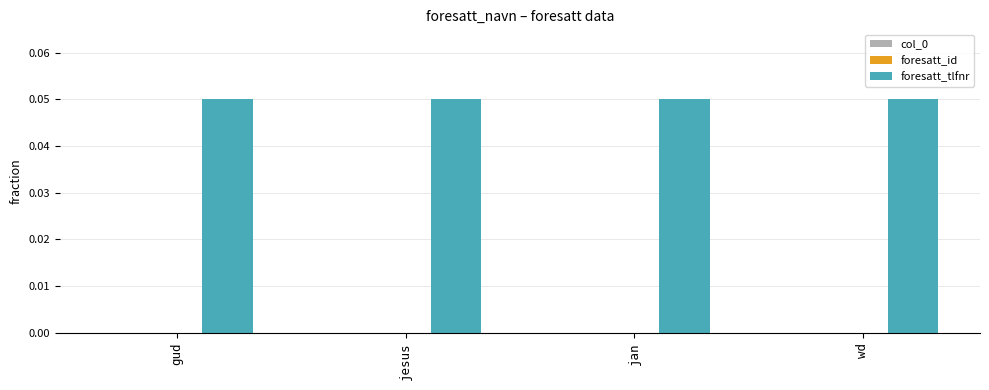

Which series has the largest total across all categories?

foresatt_tlfnr